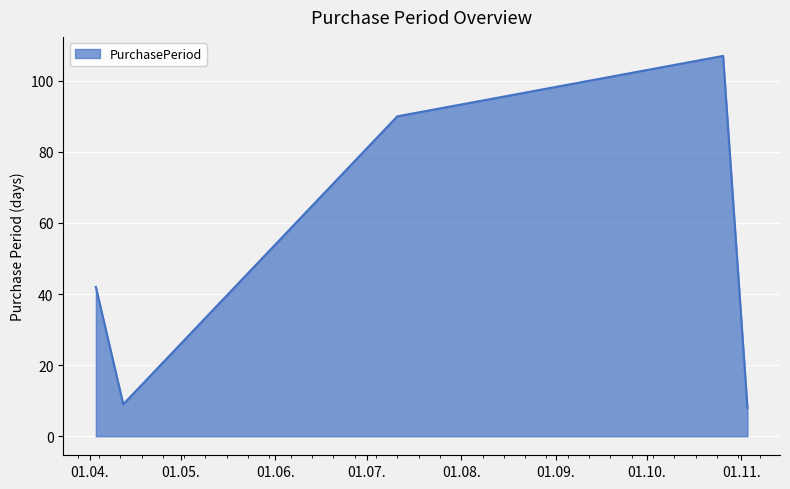

Does the chart display data point markers on the line(s)?

No